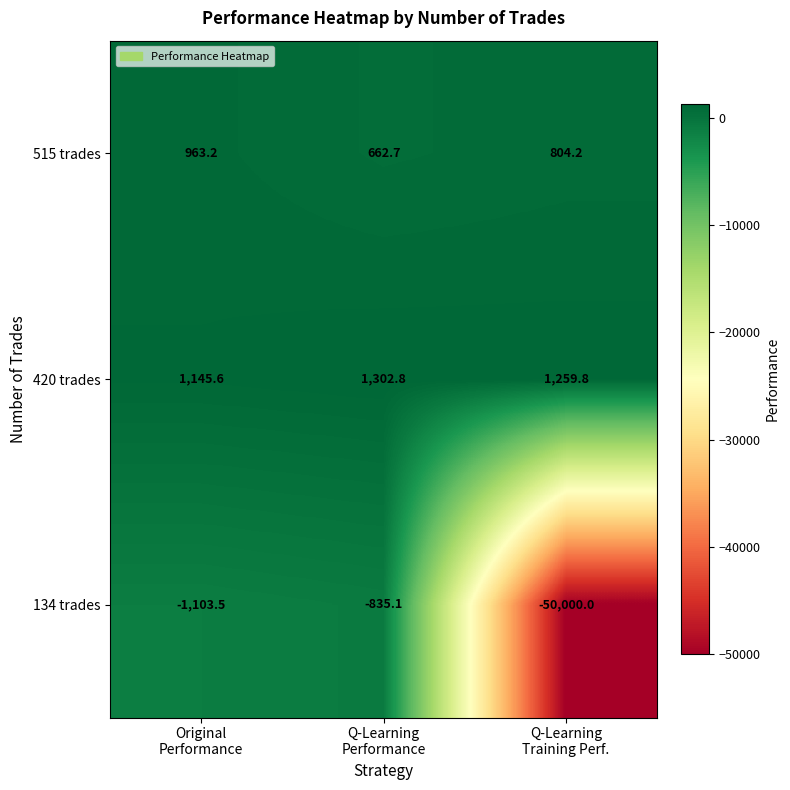

Reading left to right, what are all the values shown in this chart?

515 trades: 963.2	662.7	804.2
420 trades: 1145.6	1302.8	1259.8
134 trades: -1103.5	-835.1	-50000.0